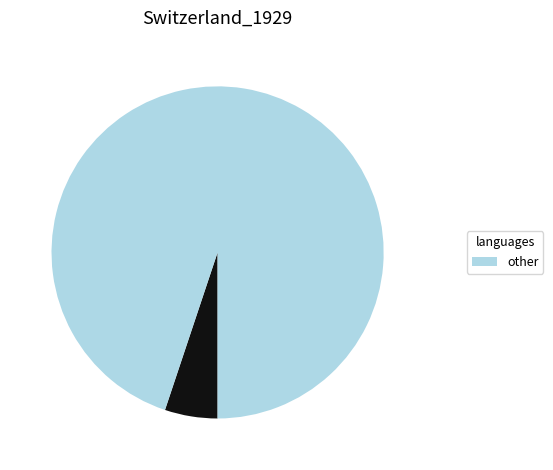

Is there a majority slice in this chart?

Yes